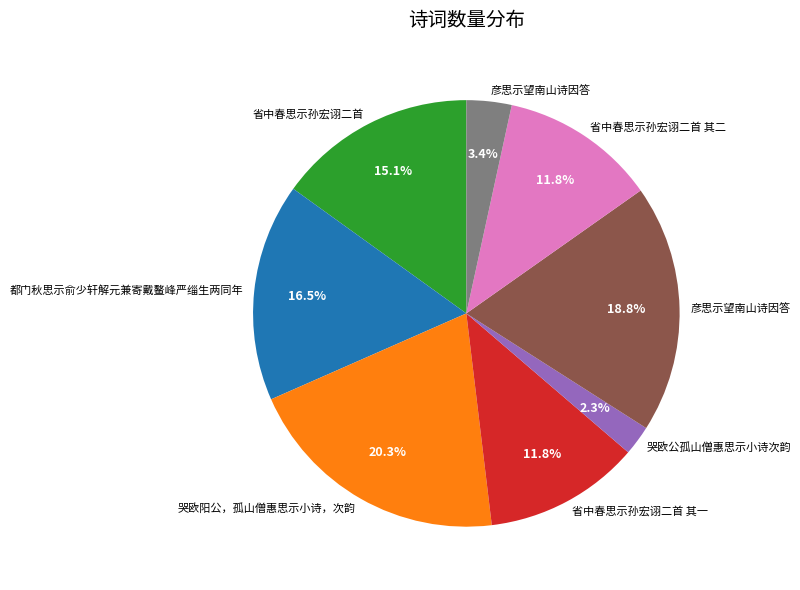

Is there any slice that represents more than half of the pie?

No